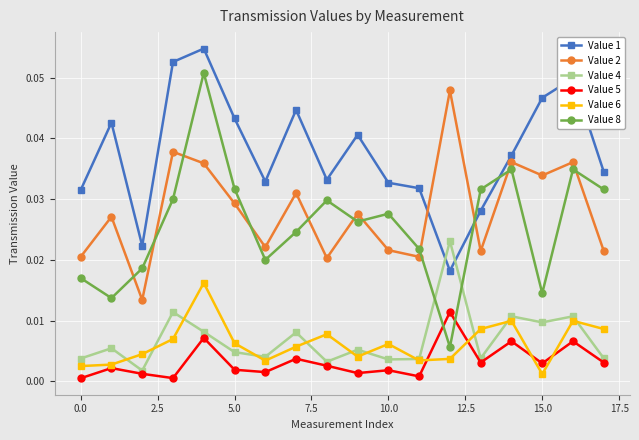

How many interior local peaks does the Value 2 series have?

7